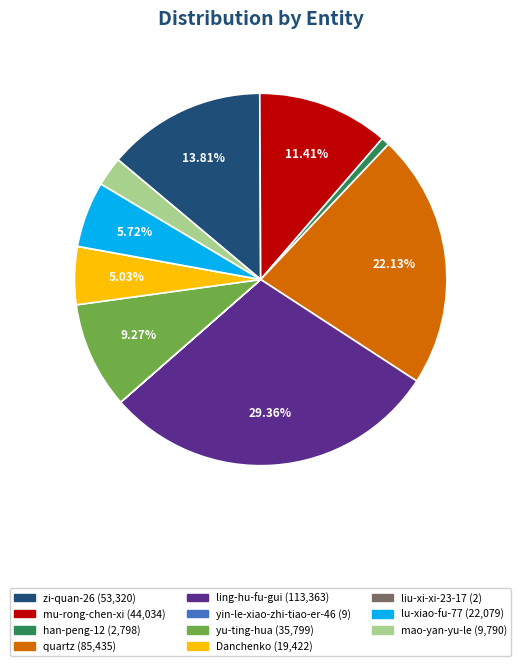

Is there any slice that represents more than half of the pie?

No